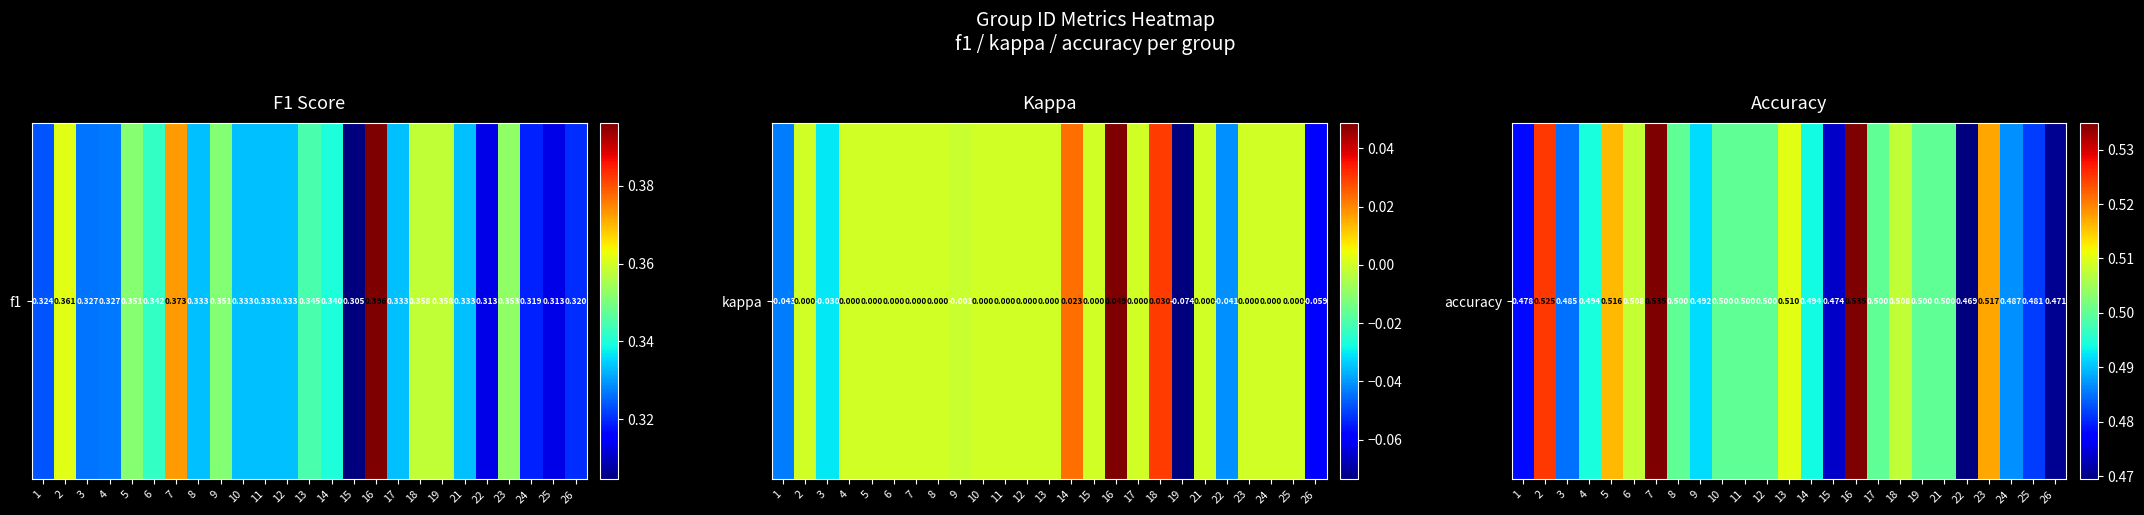

What is the approximate value at 3?

0.5